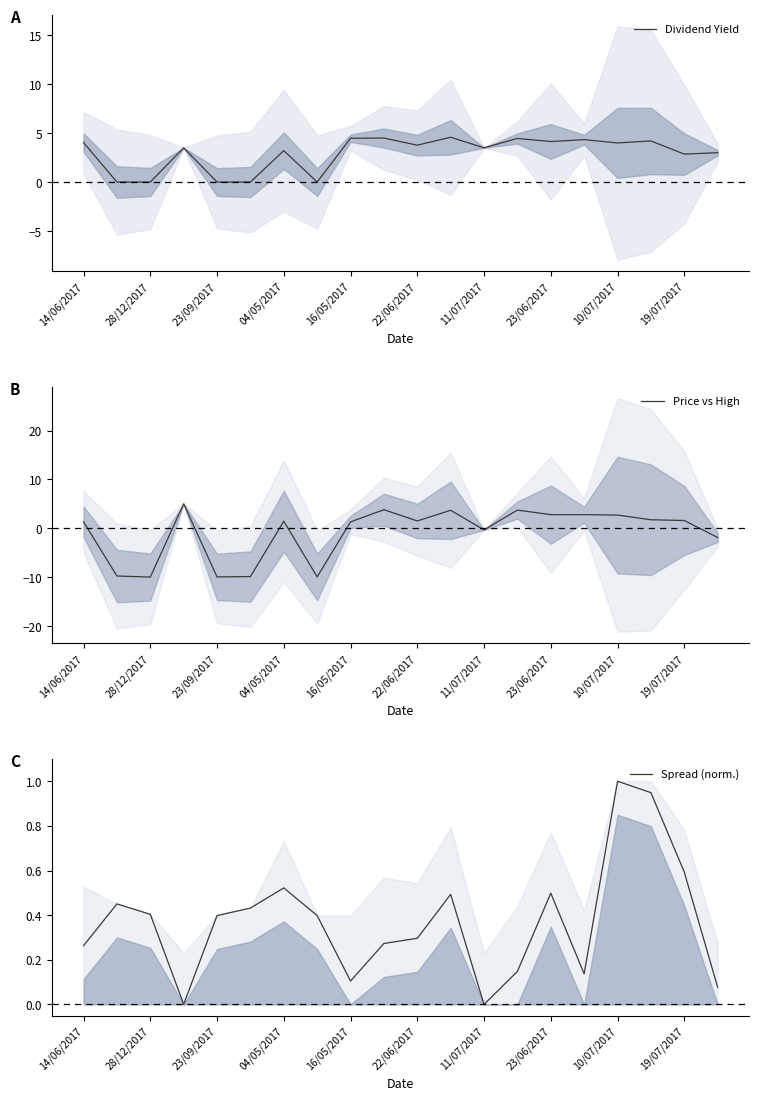

At which category is the sum across all series the highest?

11